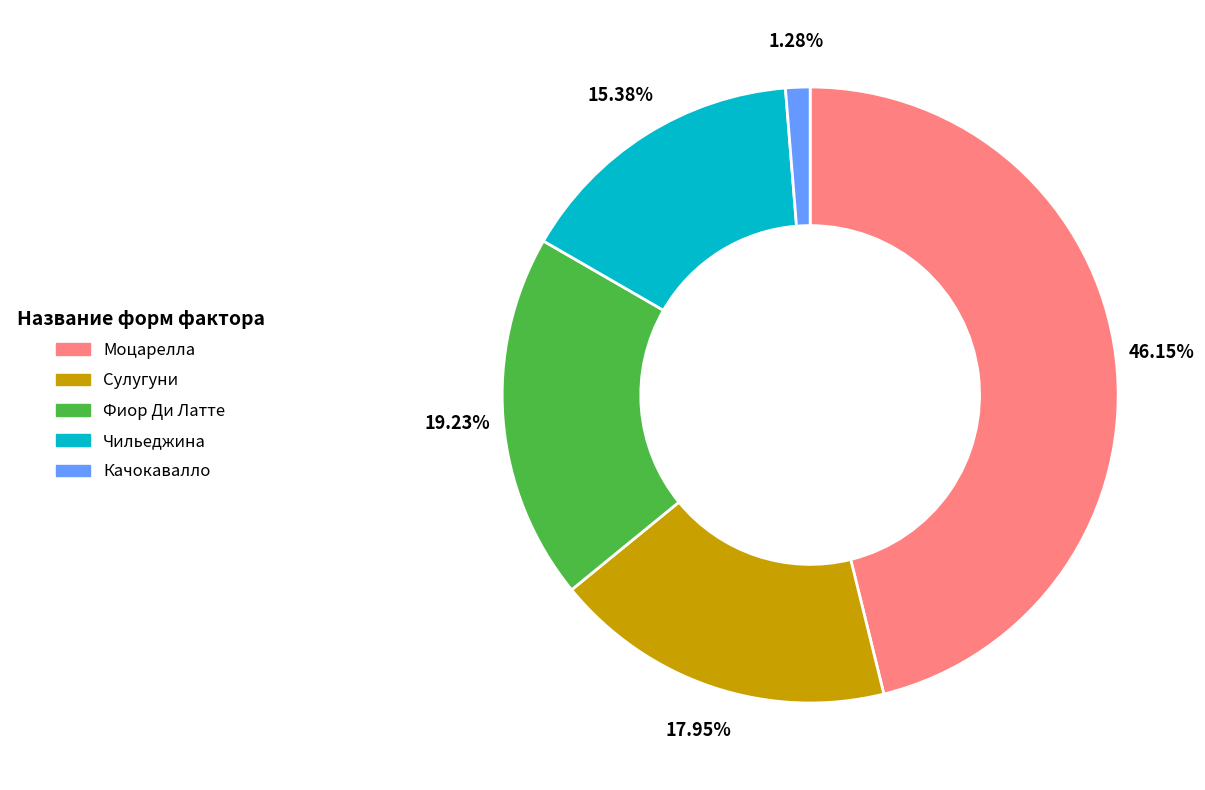

Count the number of slices in the pie.

5